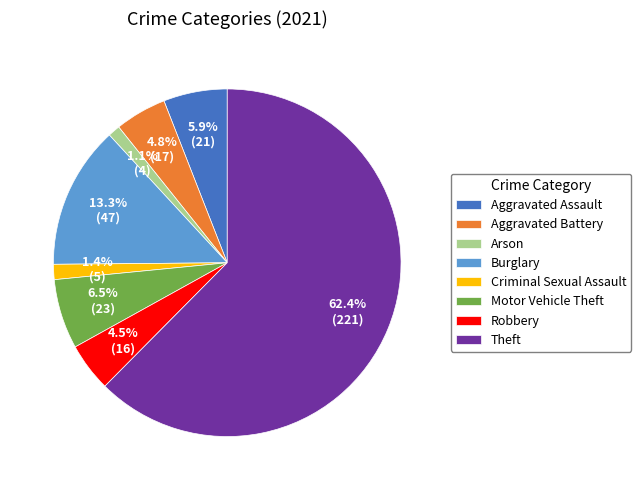

Which slice is the largest?

Theft